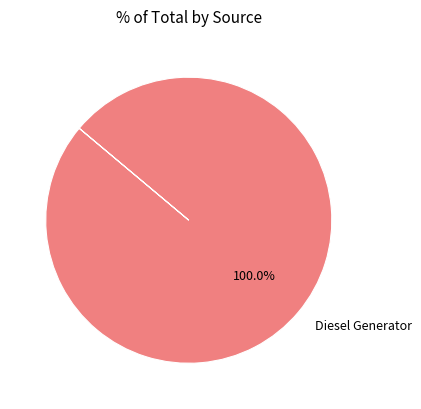

Count the number of slices in the pie.

1